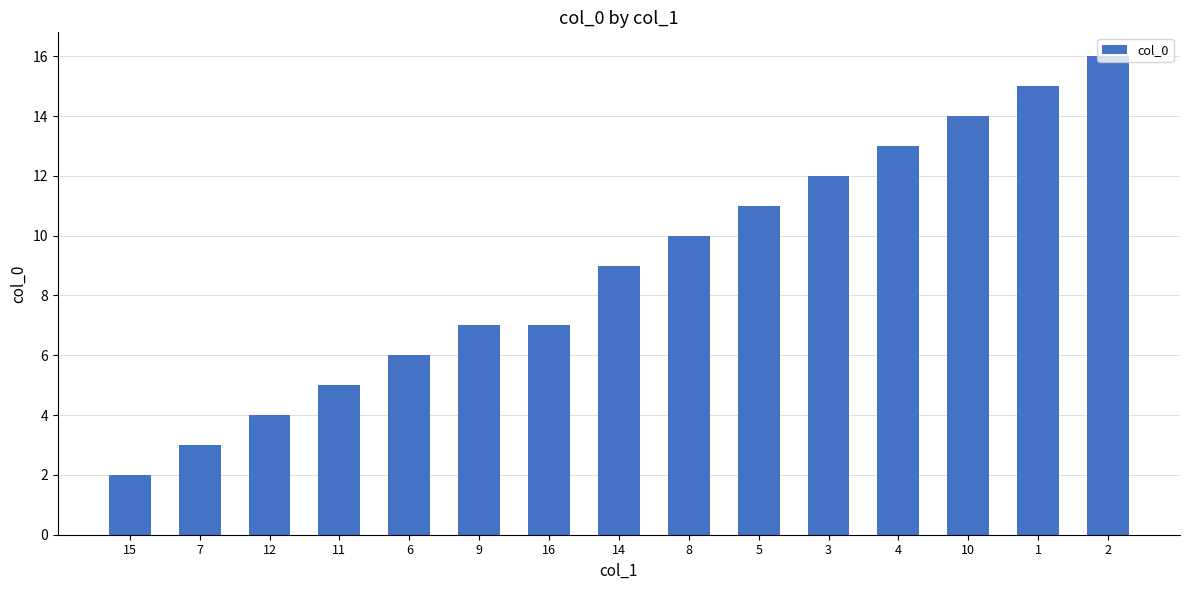

The chart shows a value of 4 at 12. True or false?

True